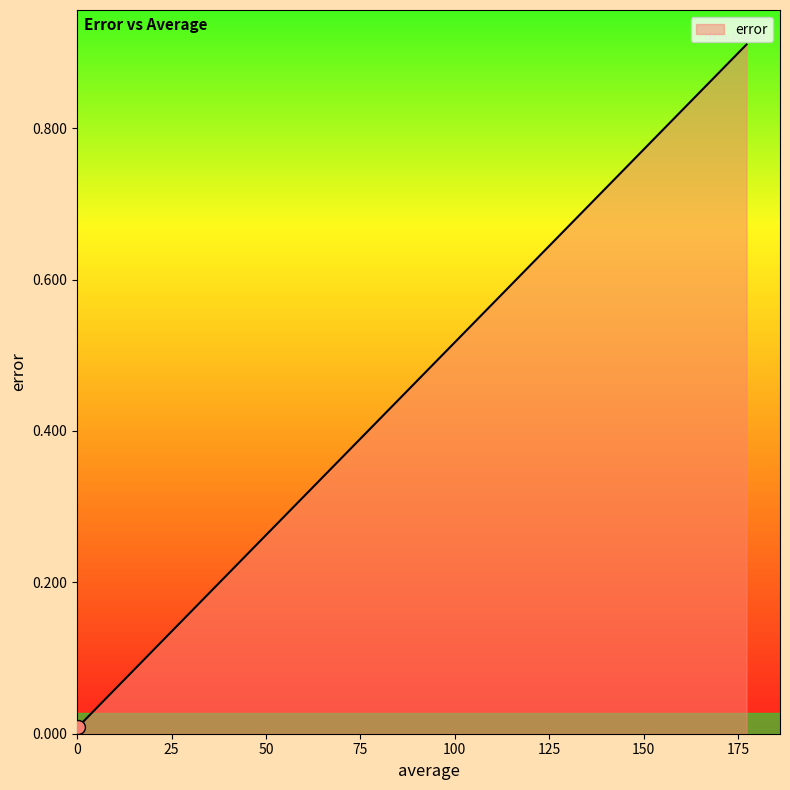

True or false: there are more than 0 points higher than both neighbors.

False